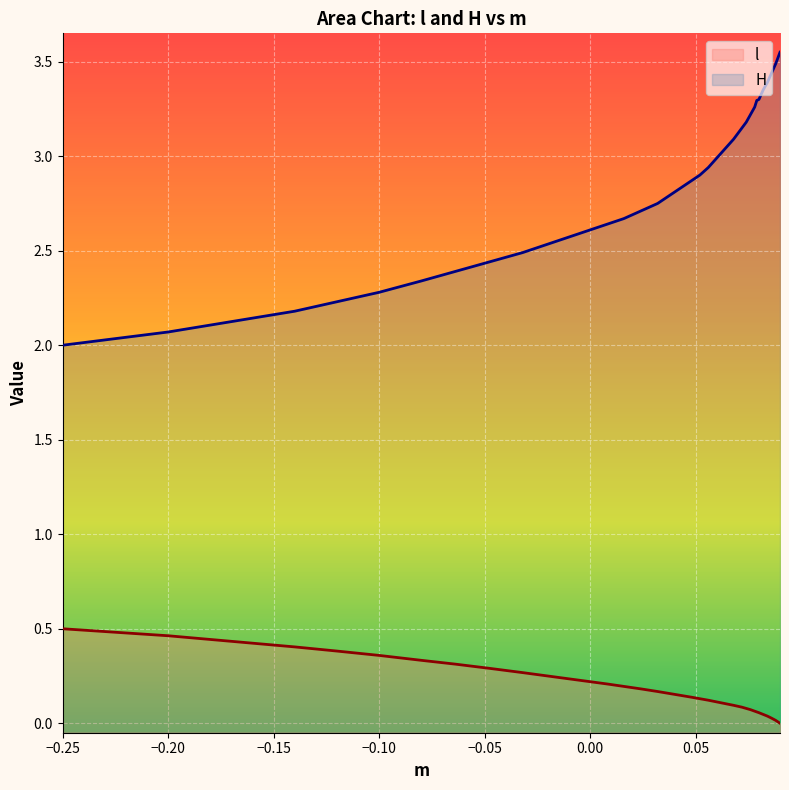

Rank the series by their maximum value, from lowest to highest.

l, H